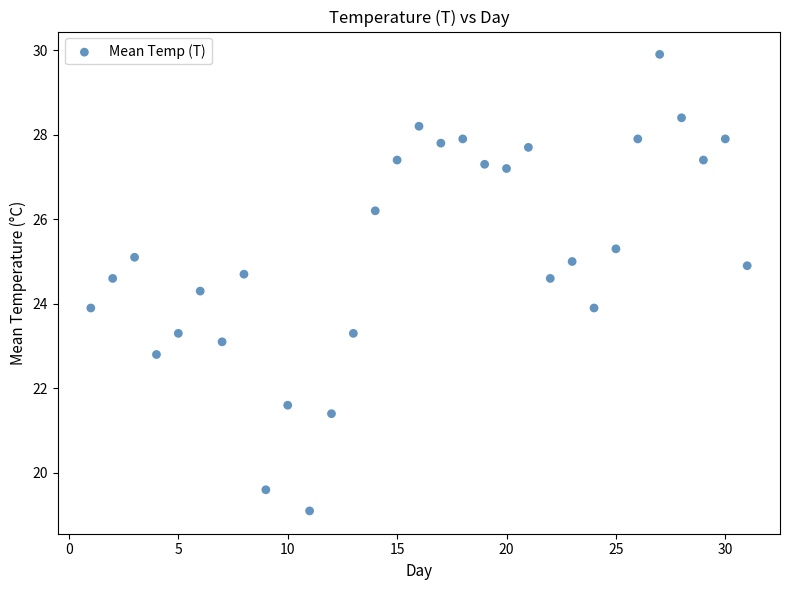

What is the range of X values (max minus min)?

30.0